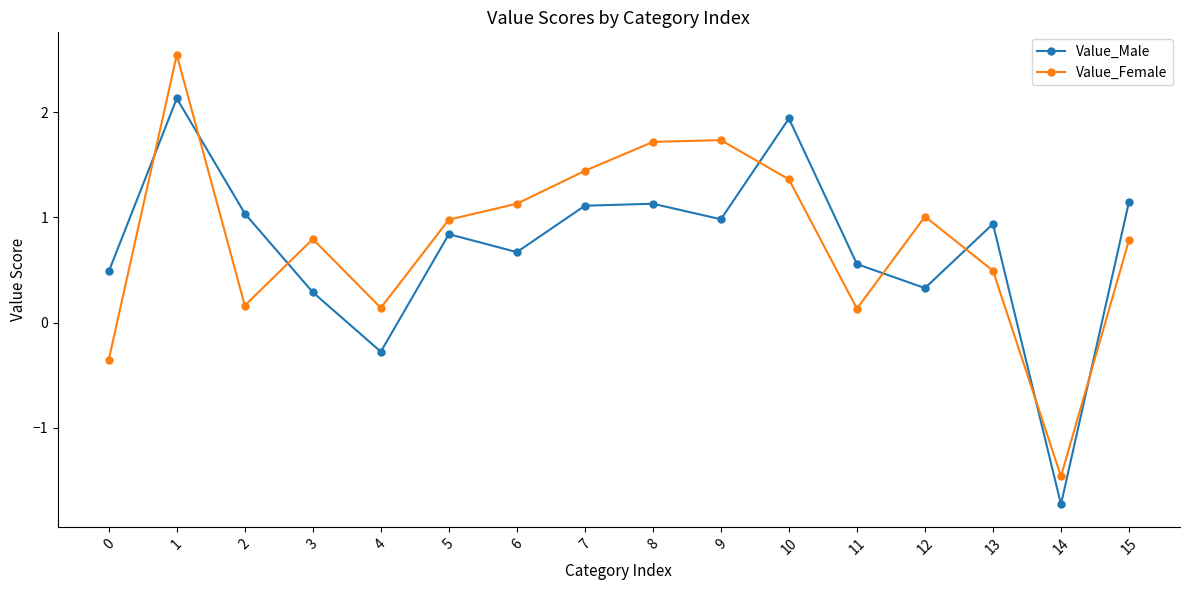

How many negative values does the Value_Female series have?

2